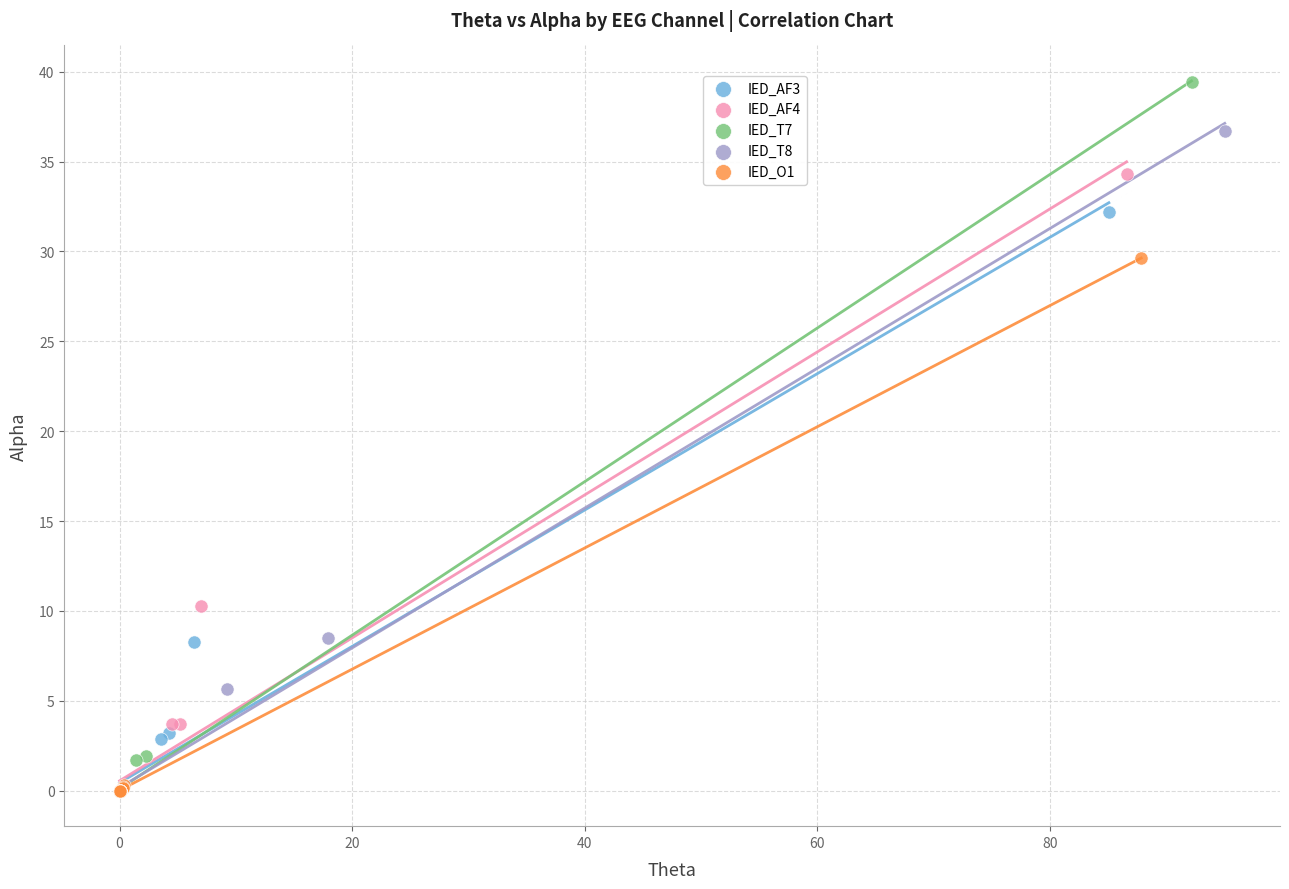

Which series has the largest Y range (max minus min)?

IED_T7